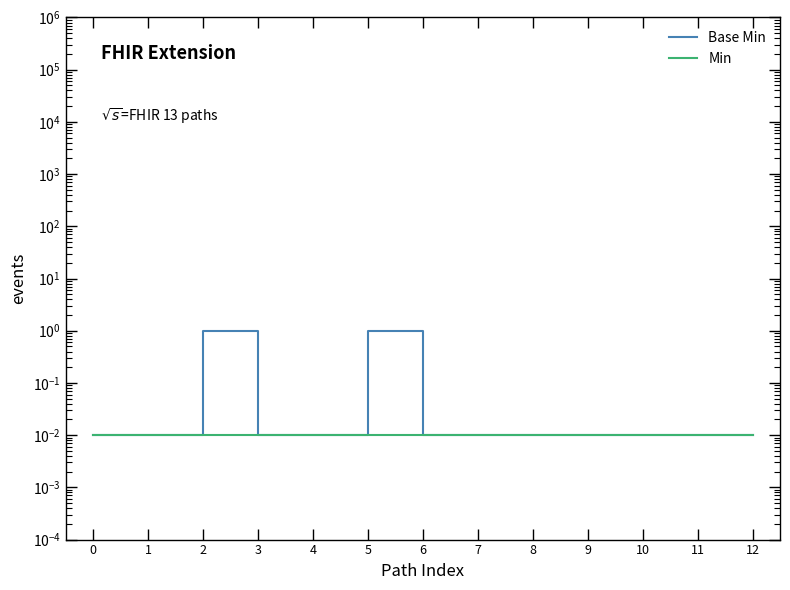

What is the average value of the Base Min series?

0.2